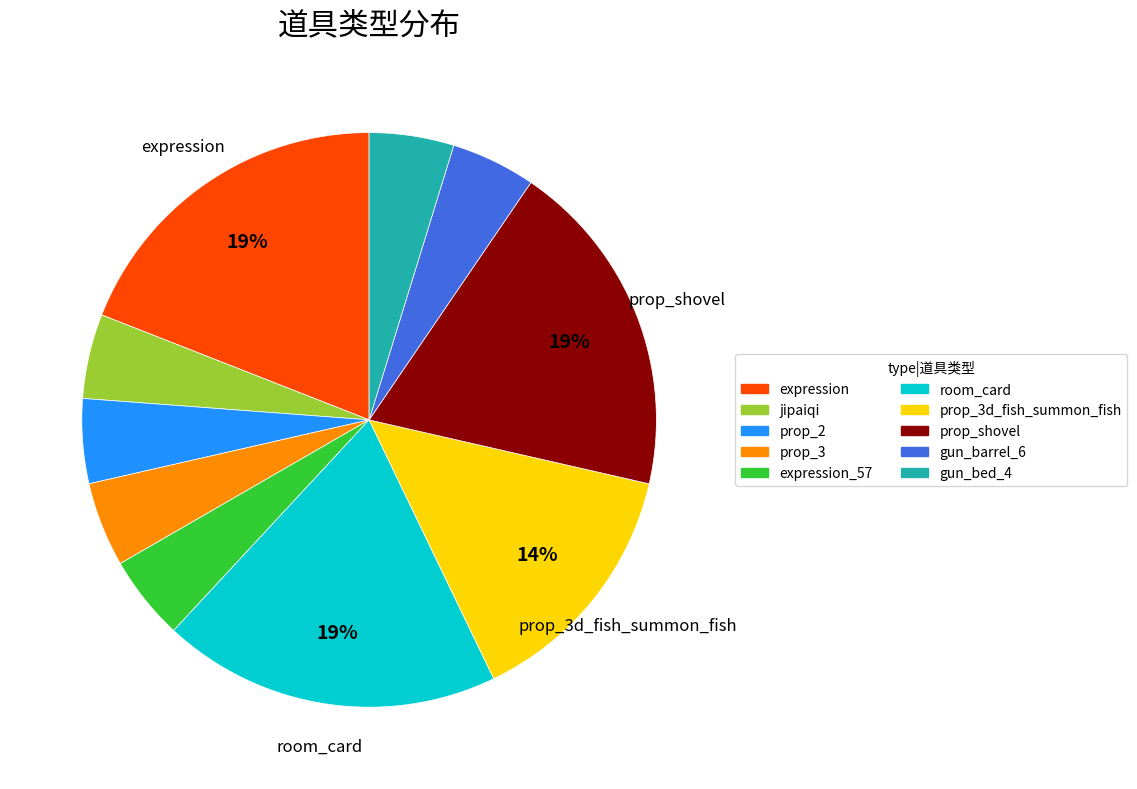

Does any single category account for the majority?

No